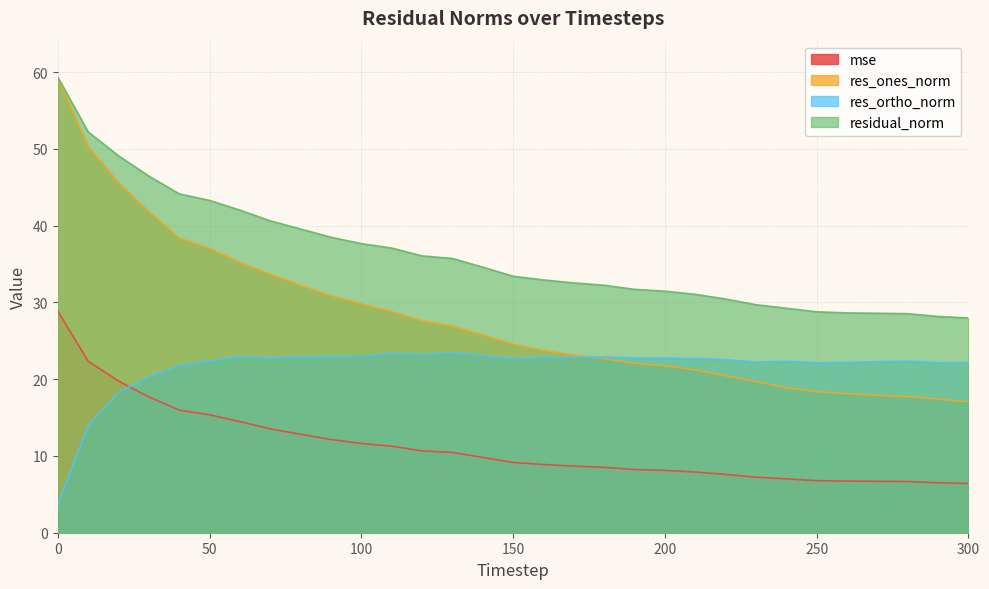

True or false: residual_norm and res_ones_norm intersect in this chart.

False